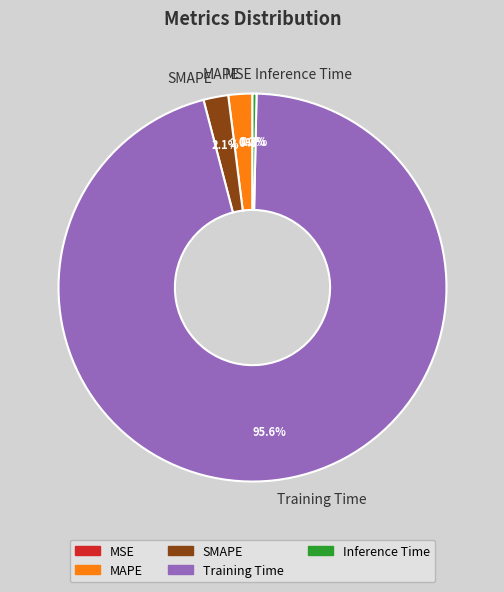

What is the largest slice in the pie chart?

Training Time